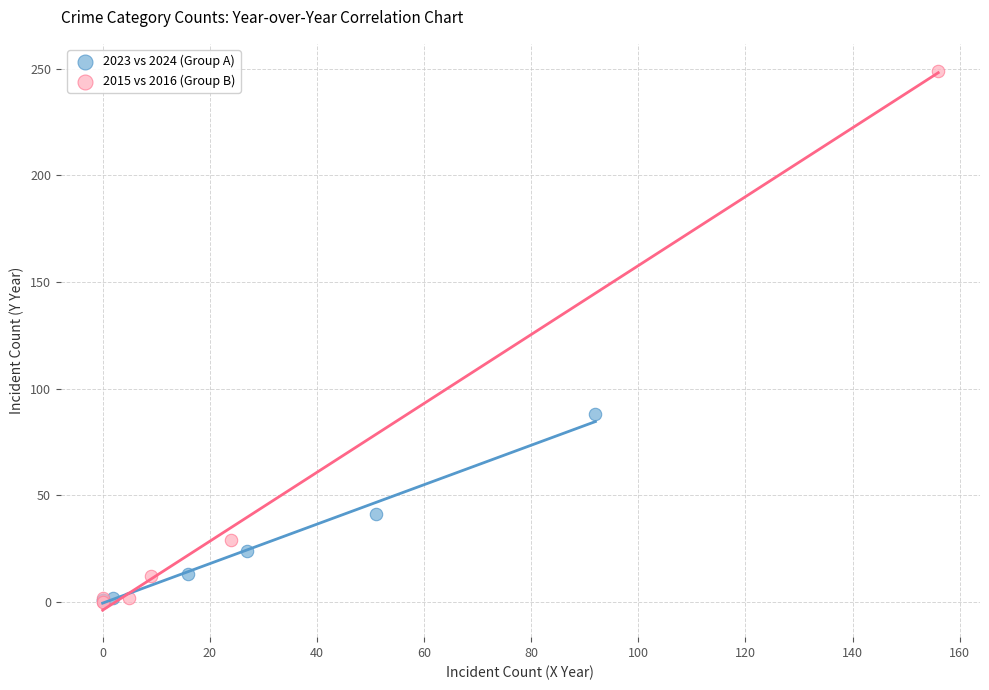

Which series reaches the maximum Y coordinate?

2015 vs 2016 (Group B)